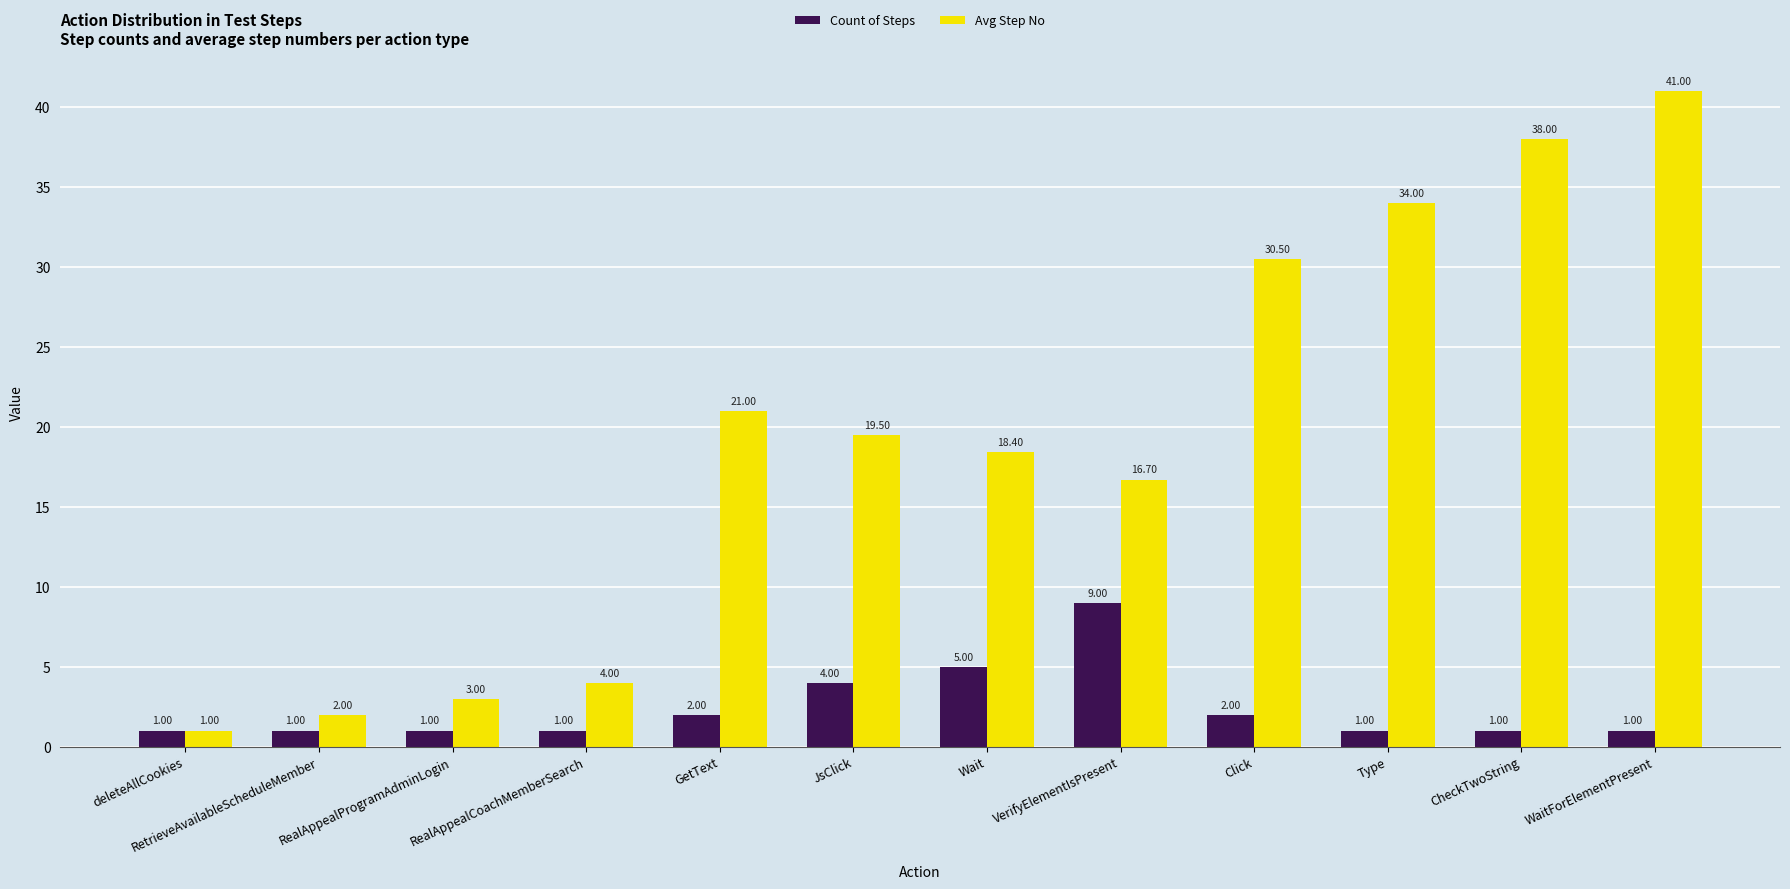

Reading left to right, what are all the values shown in this chart?

Count of Steps: 1.0	1.0	1.0	1.0	2.0	4.0	5.0	9.0	2.0	1.0	1.0	1.0
Avg Step No: 1.0	2.0	3.0	4.0	21.0	19.5	18.4	16.7	30.5	34.0	38.0	41.0